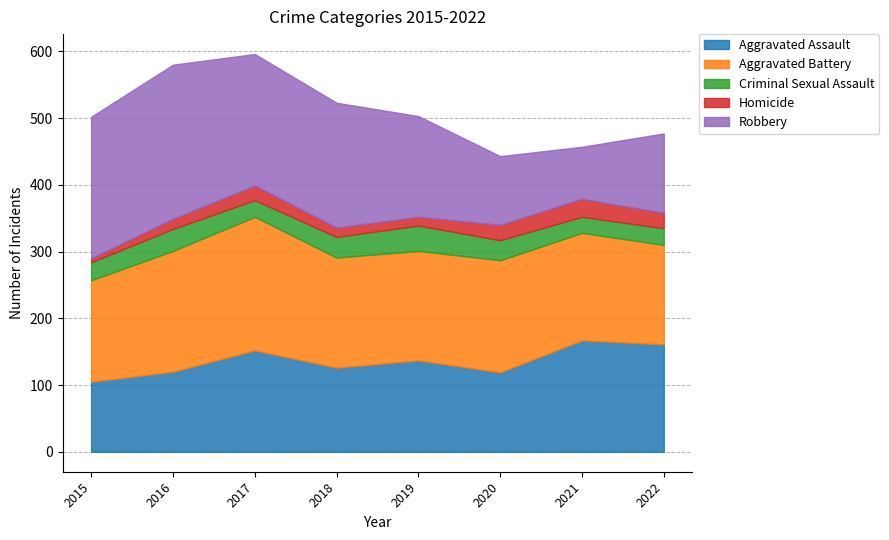

What is the spread (max minus min) of values at 2015?

206